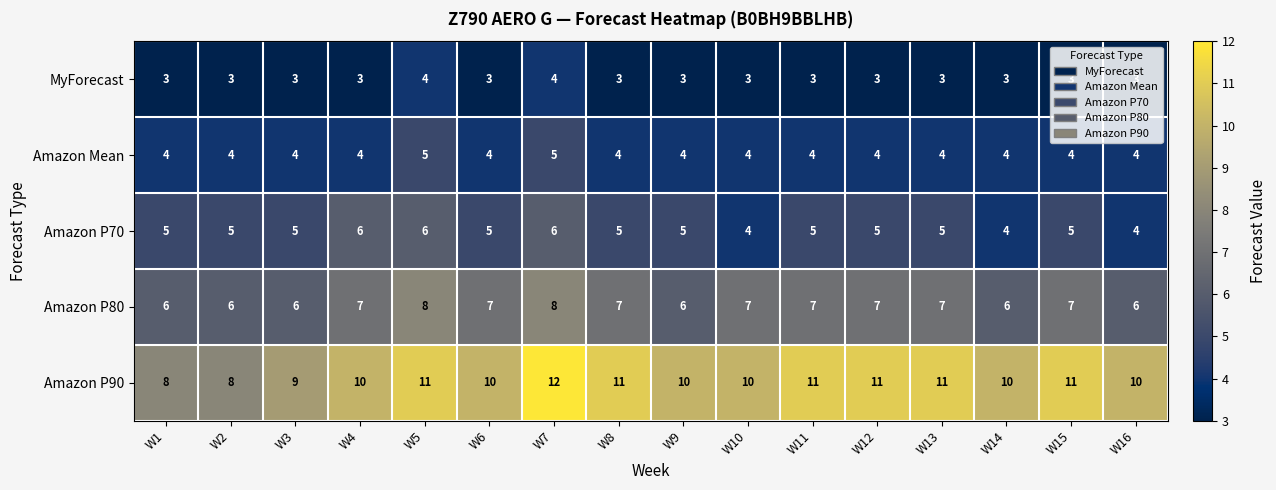

True or false: MyForecast has a value of 2 at W4.

False